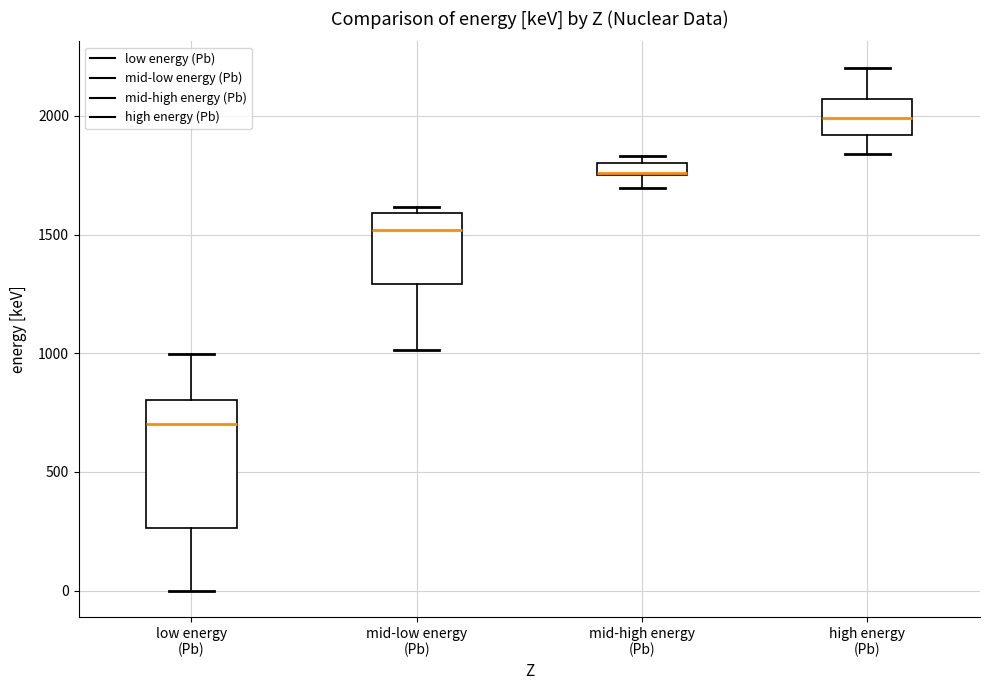

Where is the upper edge of the box for low energy (Pb) on the y-axis? The values are not printed on the chart, so give them approximately, as read against the axis.

800